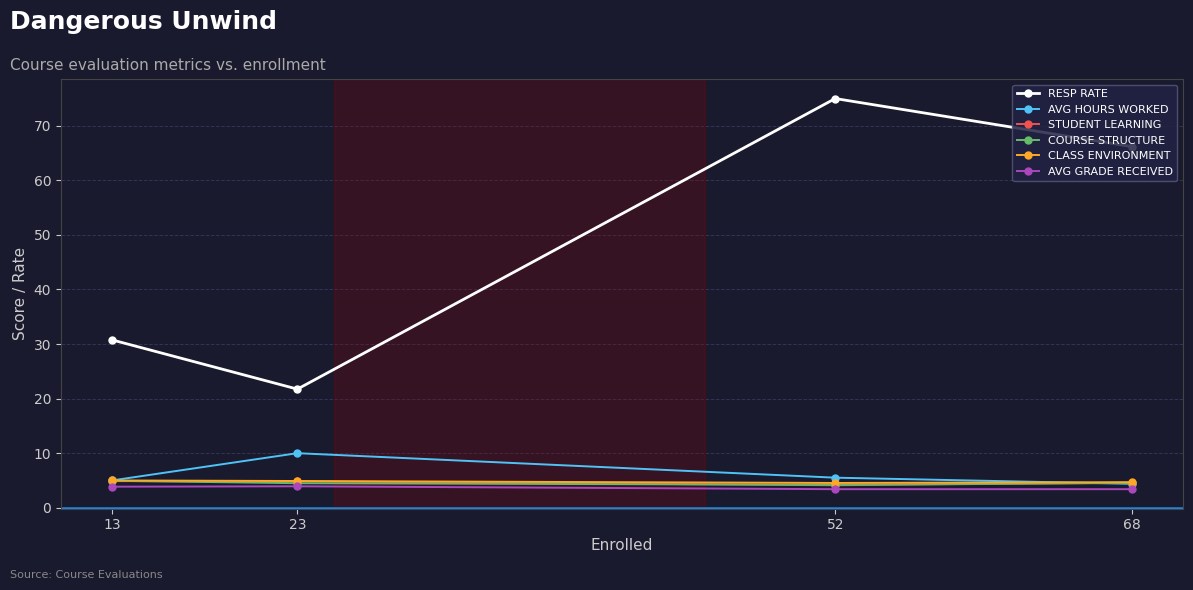

True or false: RESP RATE and AVG HOURS WORKED intersect in this chart.

False